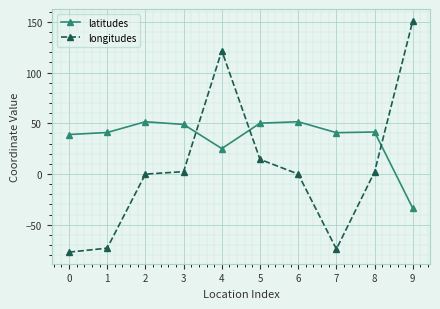

At 7, list the series in order from smallest to largest.

longitudes, latitudes